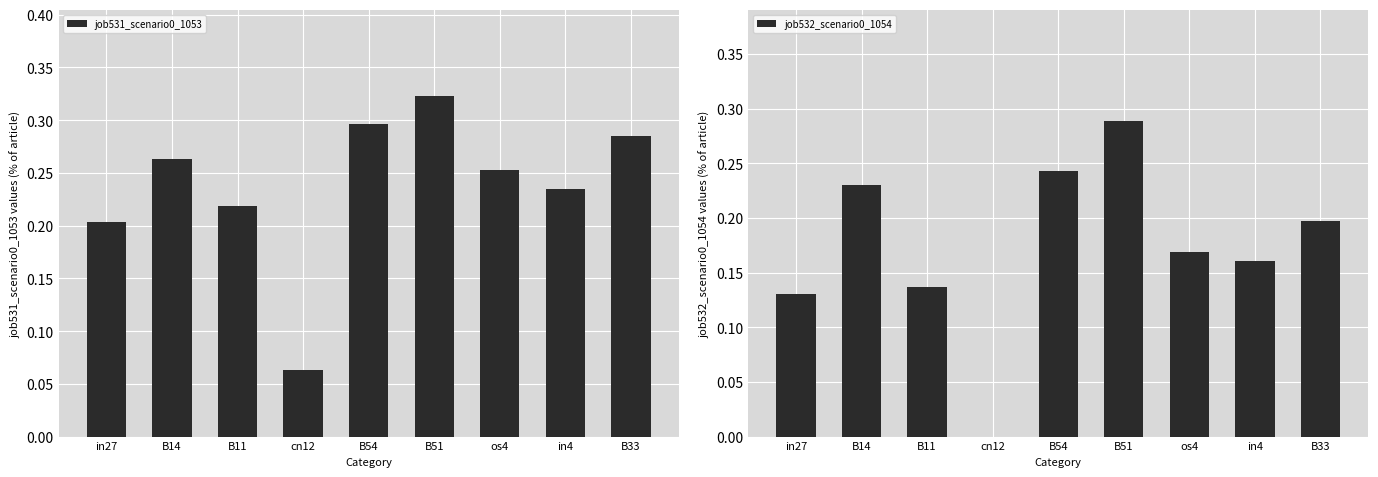

How many groups of bars are there?

9